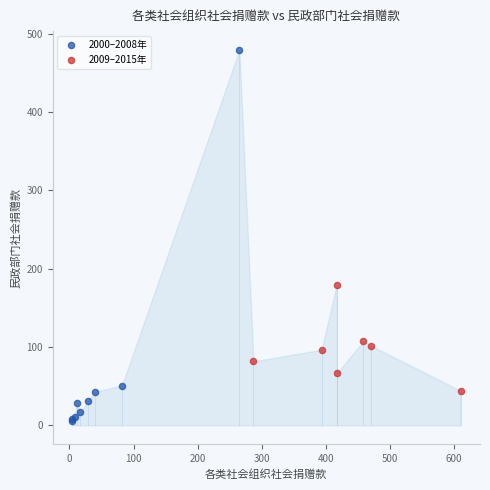

Which series reaches the minimum Y coordinate?

2000–2008年